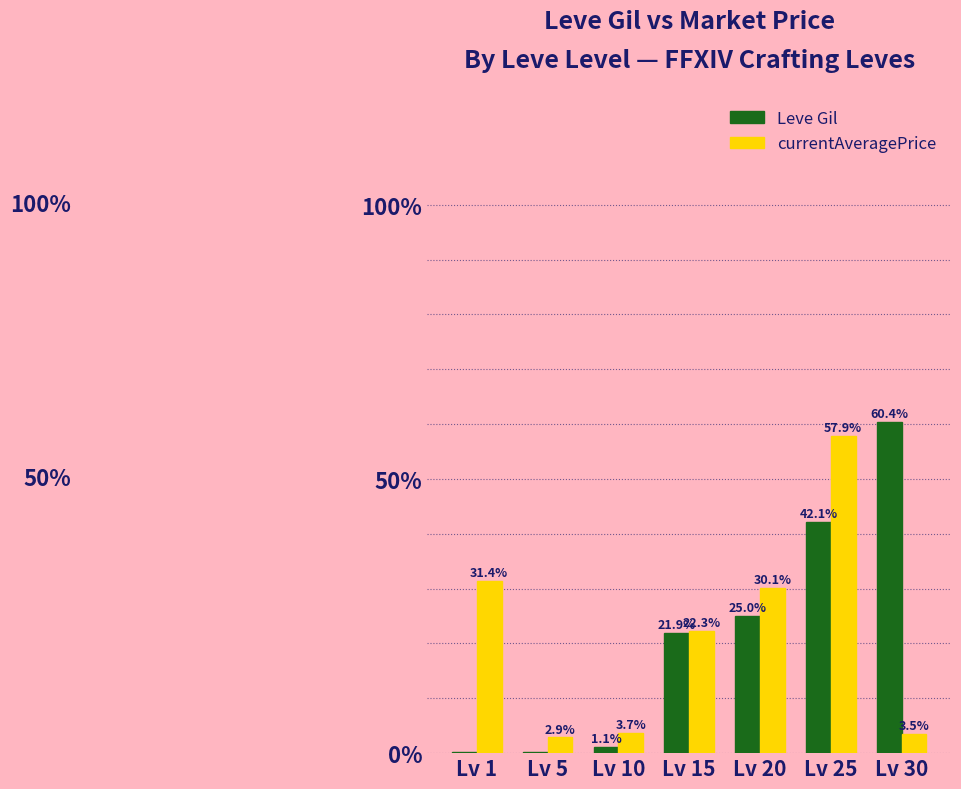

Where is currentAveragePrice nearest to the value 30?

Lv 20